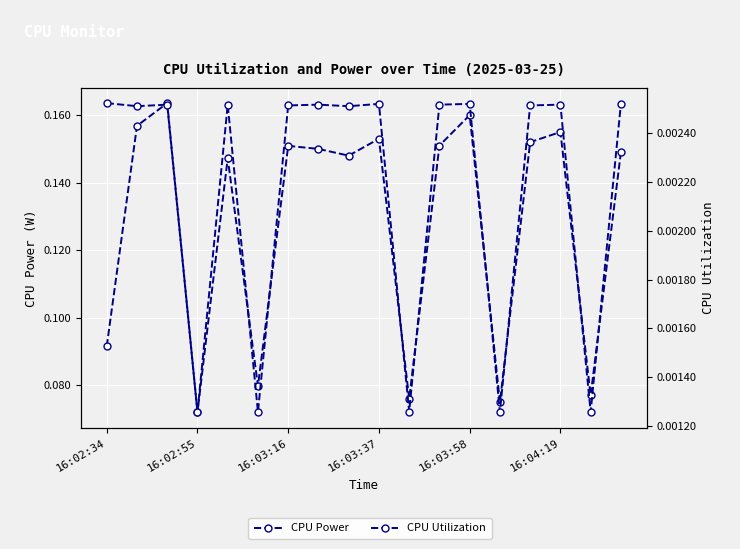

True or false: CPU Utilization and CPU Power intersect in this chart.

False